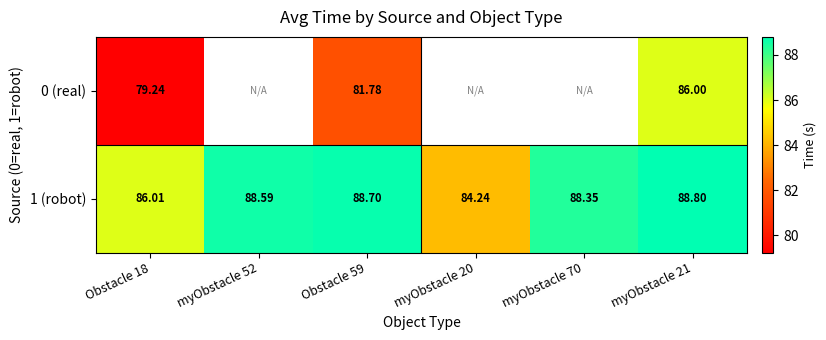

What is the difference between the second highest and minimum values in the 1 (robot) series?

4.5